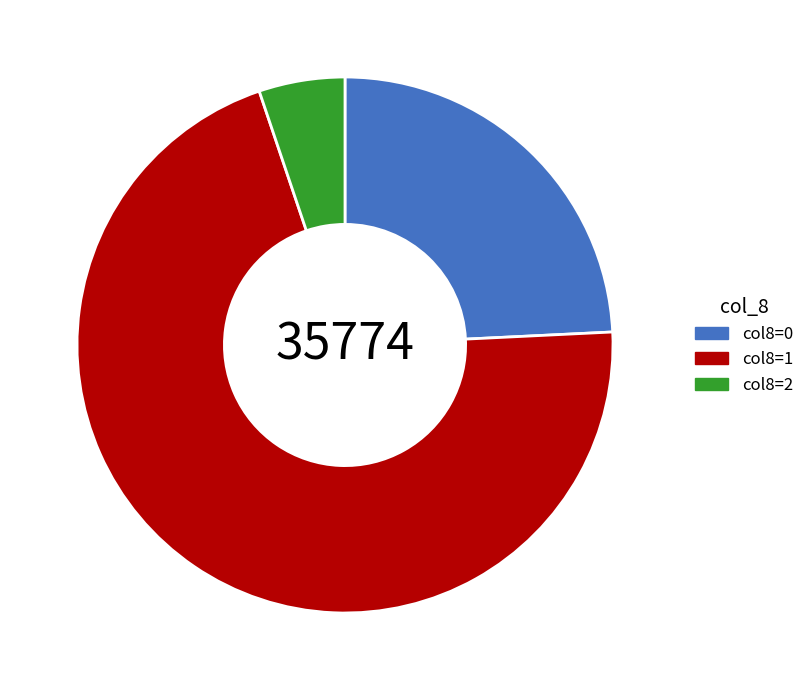

Combined, do col8=0 and col8=1 account for over 50%?

Yes